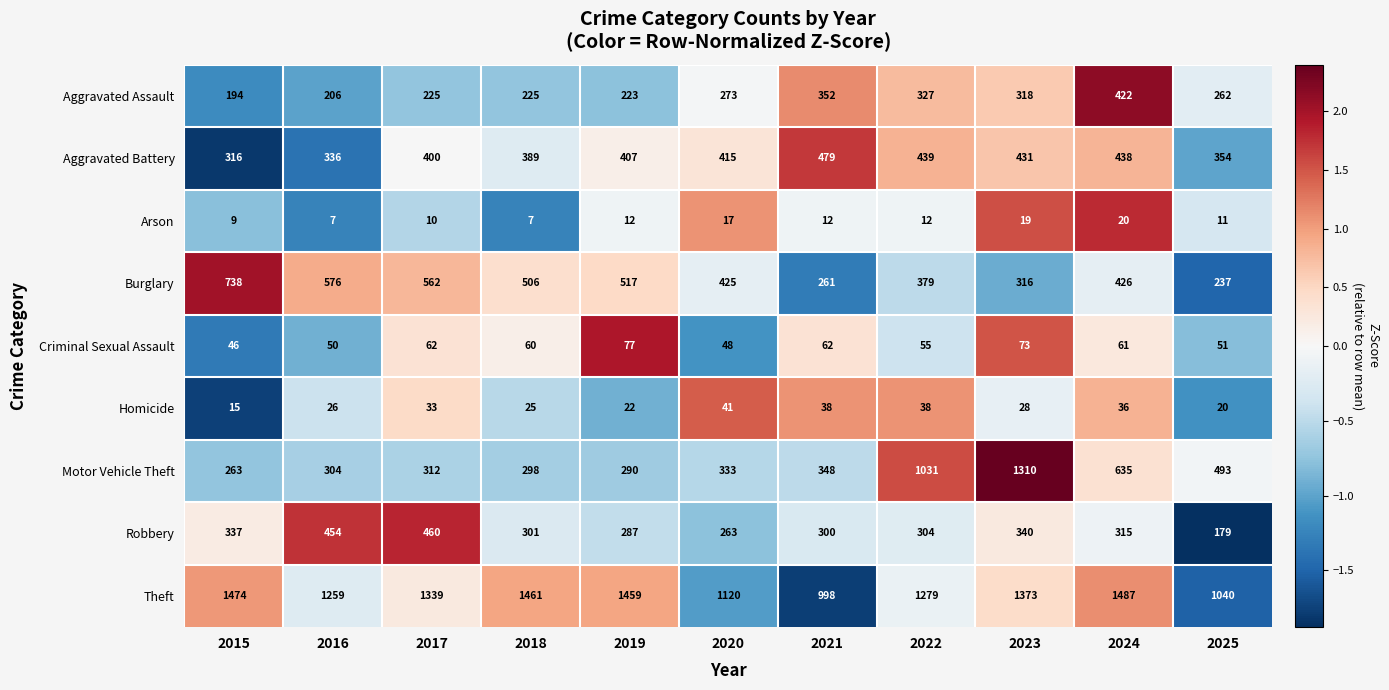

At which label does Aggravated Assault first exceed 262?

2020